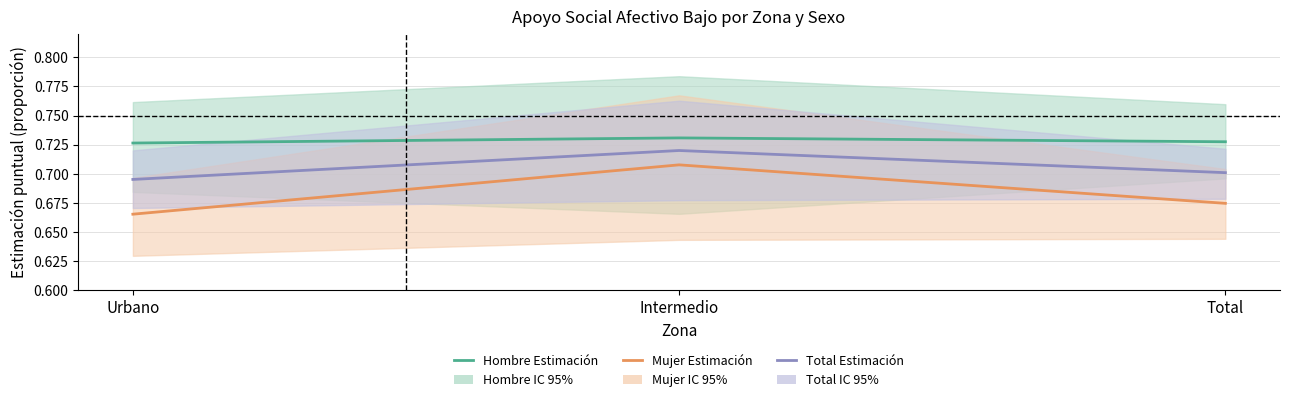

Which category has the lowest value across all series?

Urbano